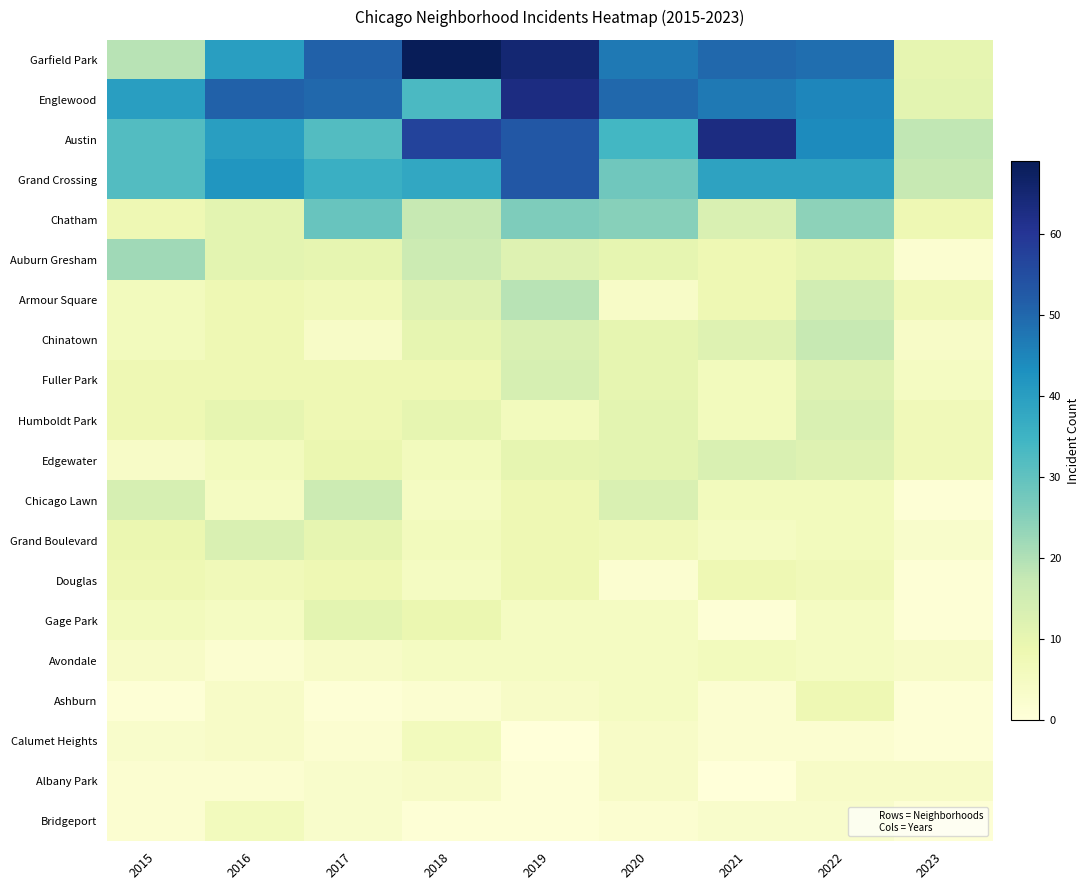

Between 2015 and 2017, which is larger?

2017